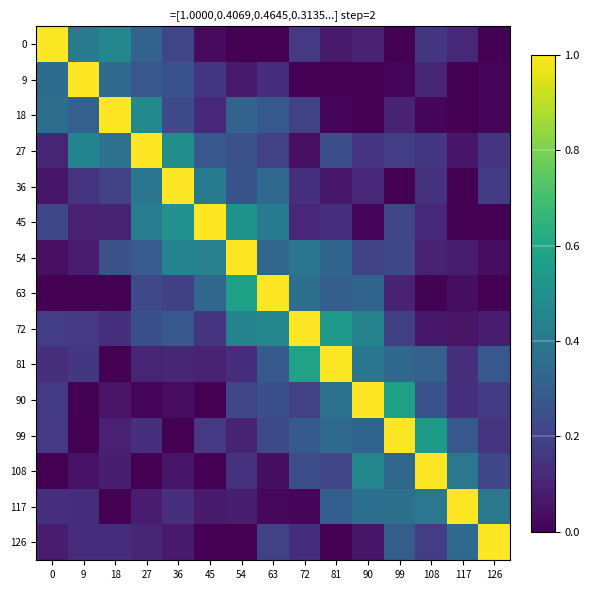

How many values in 81 are above zero?

14